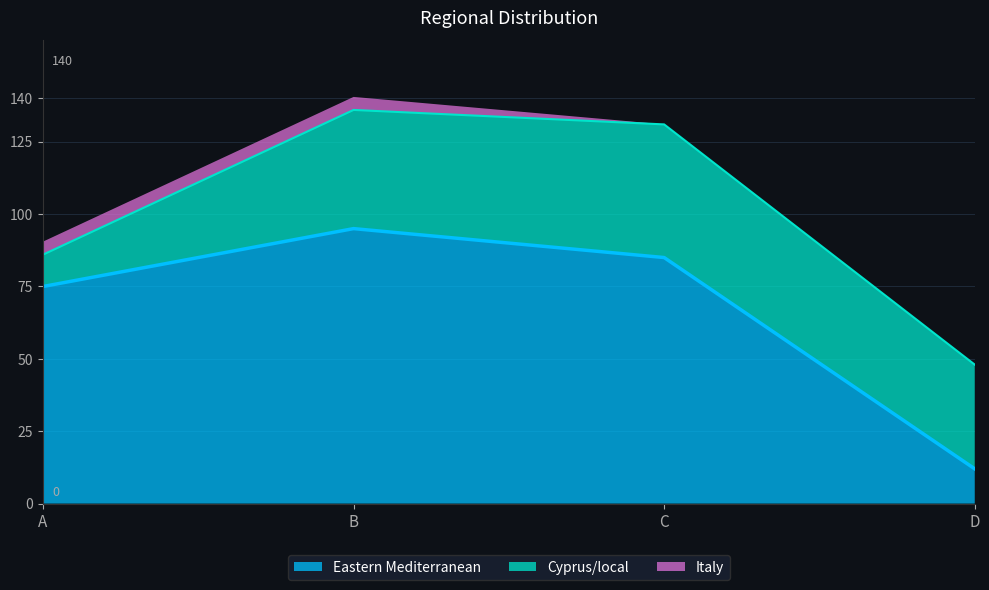

Rank the series by their average value, from lowest to highest.

Italy, Cyprus/local, Eastern Mediterranean